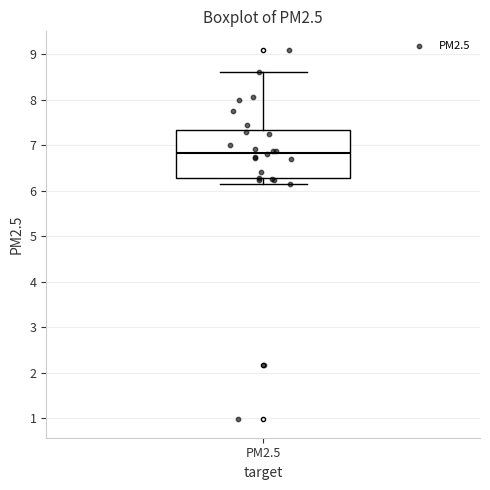

Read this box plot against the y-axis: the position of the median line, the range covered by the box, and the ends of both whiskers. The values are not printed on the chart, so give them approximately, as read against the axis.

median 6.8, box 6.3 to 7.3, whiskers 6.2 to 8.6